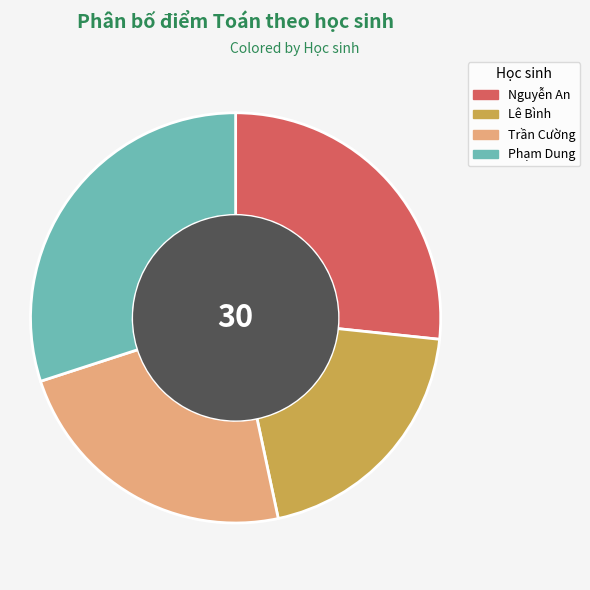

Approximately how many times larger is the value at Phạm Dung compared to Lê Bình?

1.5